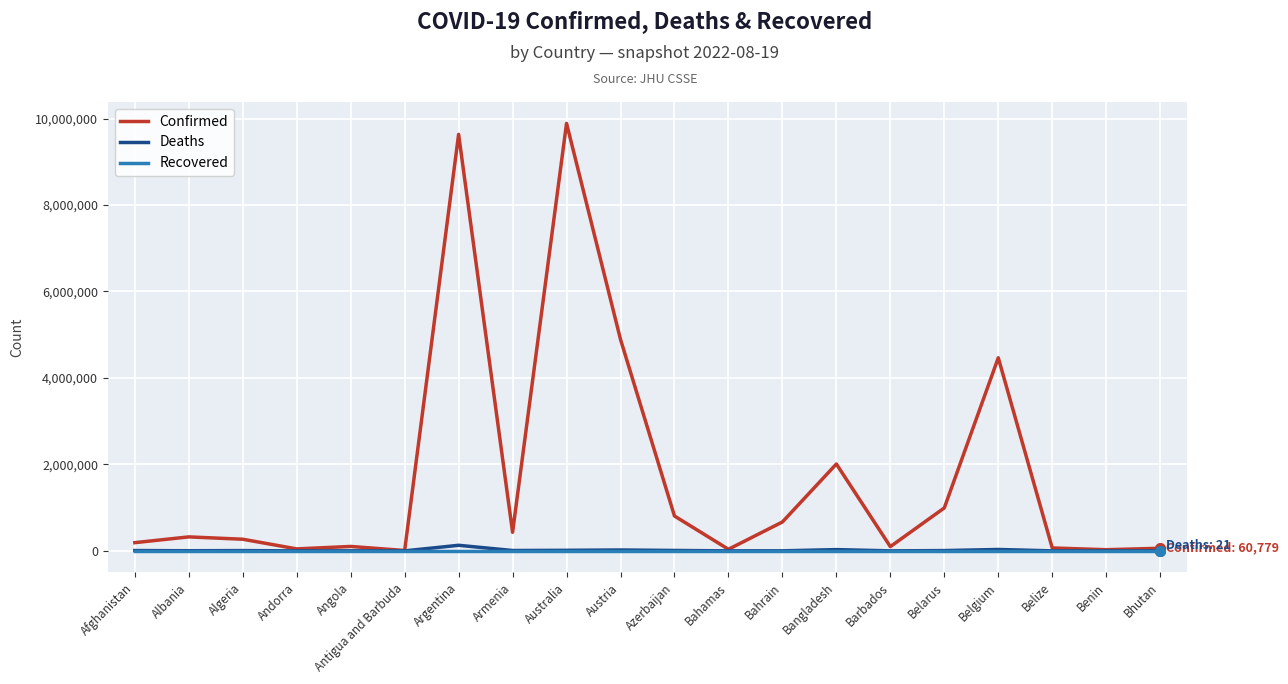

Is it true that Confirmed equals 15211781 at Argentina?

False